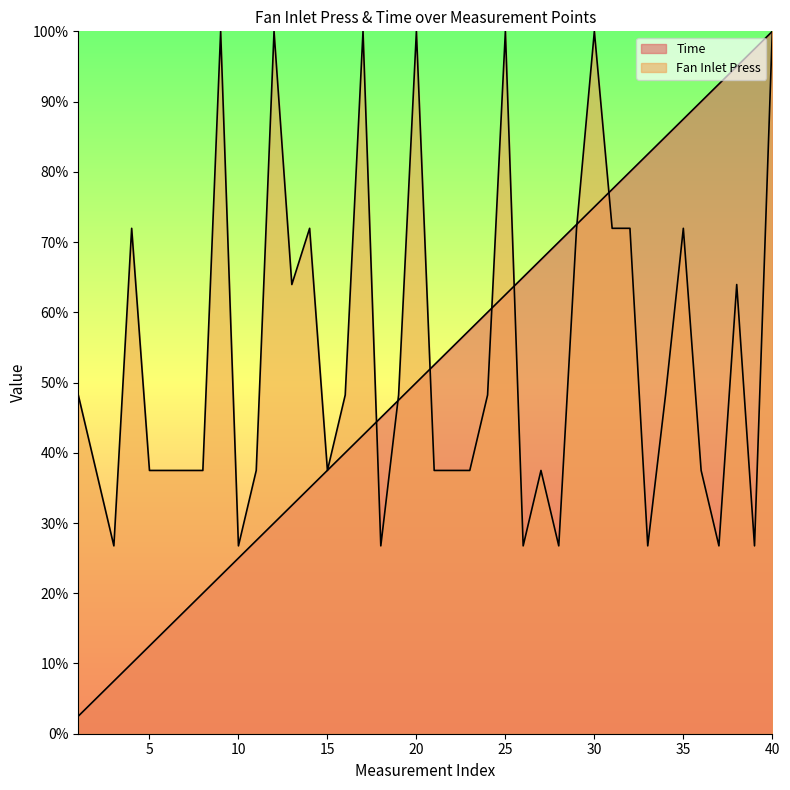

What is the average value of the Fan Inlet Press series?

54.1